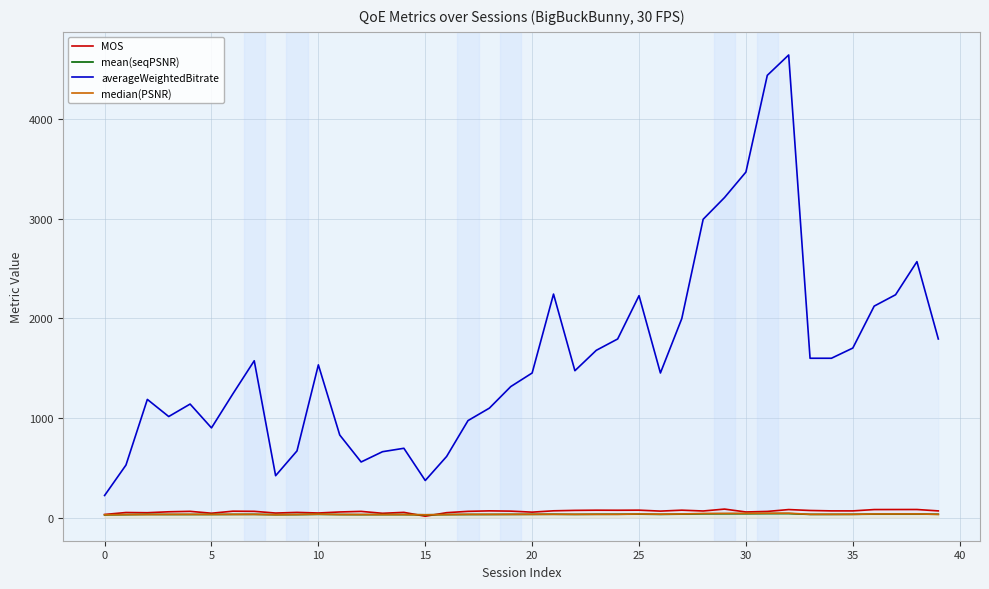

True or false: averageWeightedBitrate and MOS intersect in this chart.

False